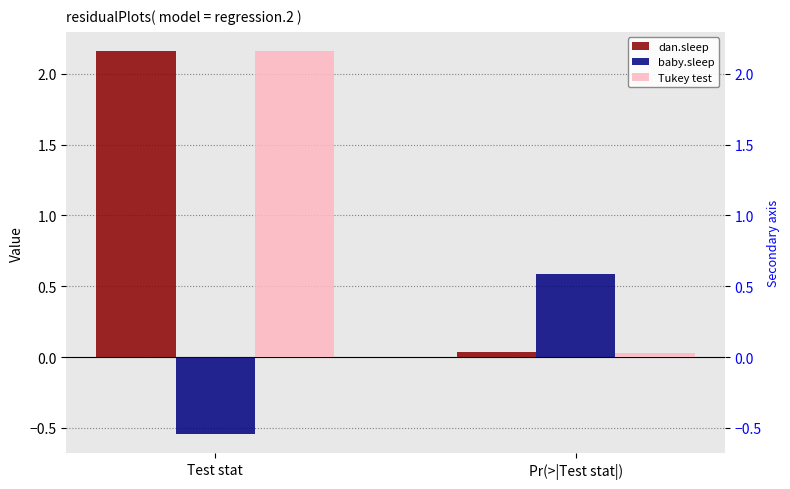

Which has a higher value, Test stat or Pr(>|Test stat|)?

Test stat